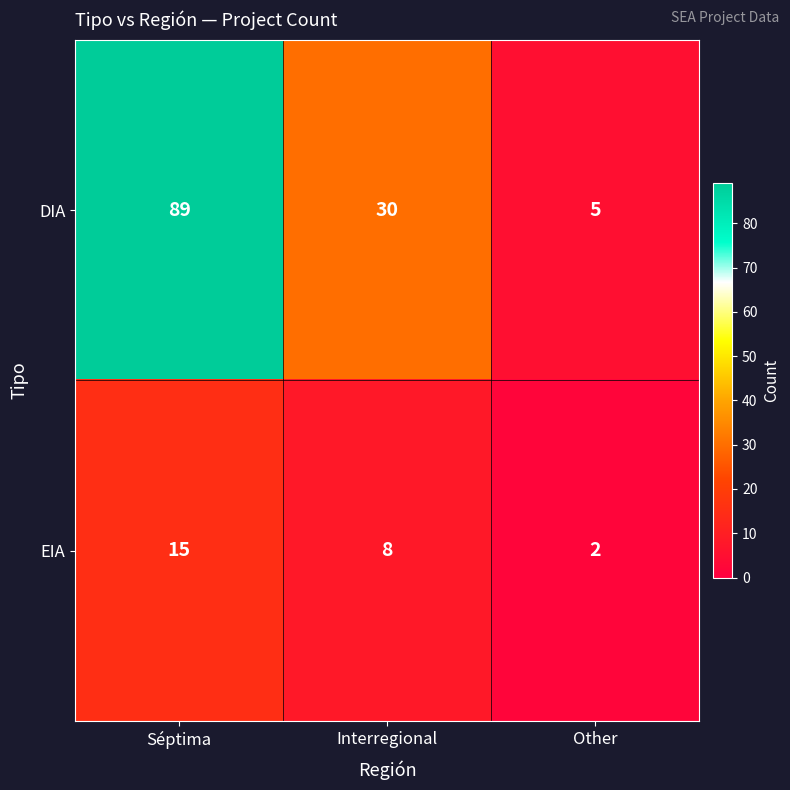

What is the maximum value for DIA?

89